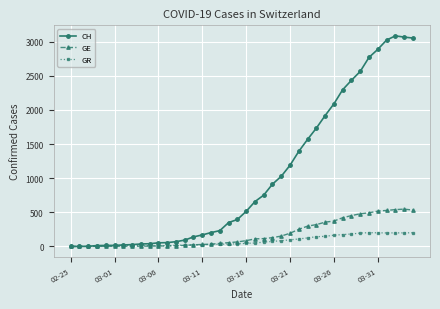

What is the greatest value displayed?

3086